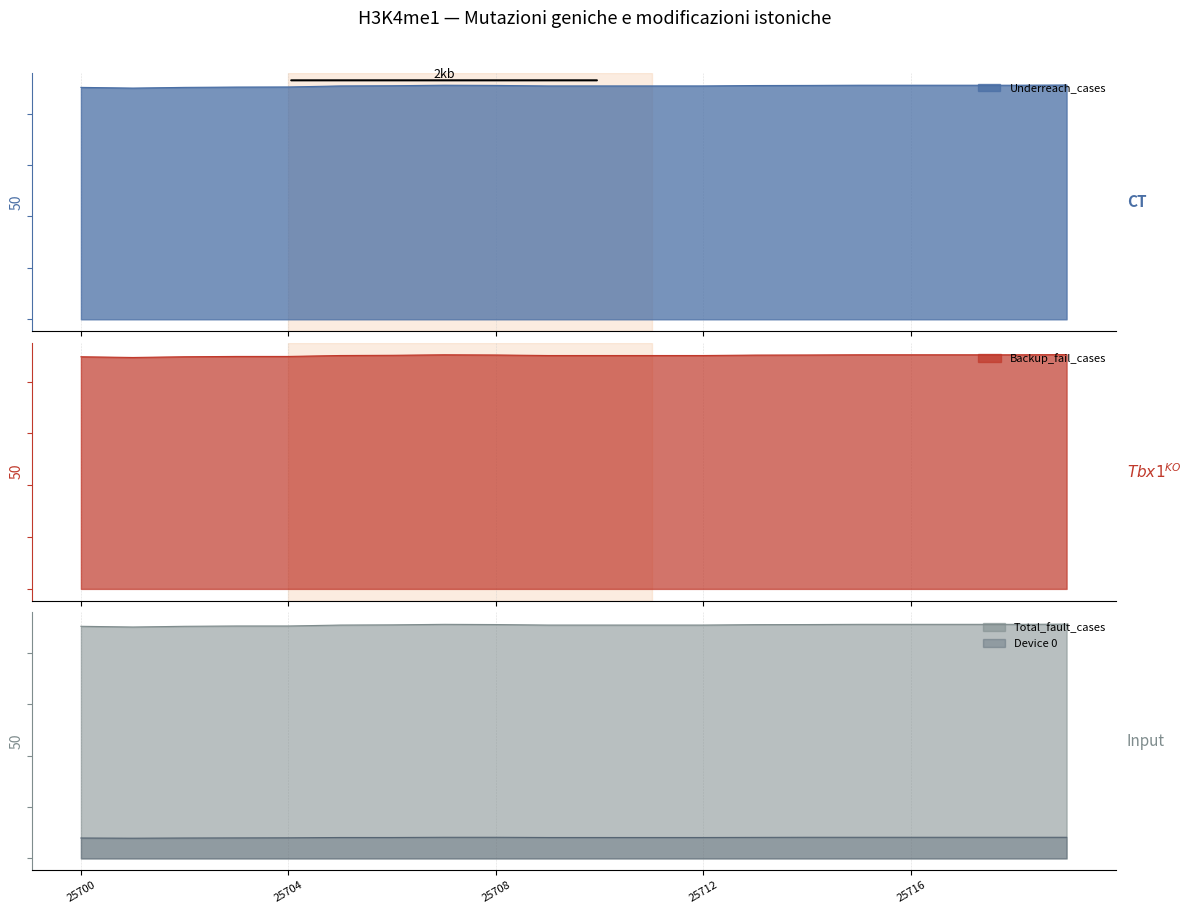

Reading right to left, extract all data points from this chart.

Underreach_cases: 25719=2277	25718=2275	25717=2275	25716=2275	25715=2275	25714=2273	25713=2272	25712=2268	25711=2268	25710=2268	25709=2268	25708=2273	25707=2275	25706=2270	25705=2268	25704=2258	25703=2257	25702=2254	25701=2247	25700=2254
Backup_fail_cases: 25719=2261	25718=2259	25717=2259	25716=2259	25715=2259	25714=2257	25713=2256	25712=2252	25711=2252	25710=2252	25709=2252	25708=2257	25707=2259	25706=2254	25705=2252	25704=2243	25703=2243	25702=2240	25701=2233	25700=2240
Total_fault_cases: 25719=2280	25718=2278	25717=2278	25716=2278	25715=2278	25714=2276	25713=2275	25712=2271	25711=2271	25710=2271	25709=2271	25708=2276	25707=2278	25706=2273	25705=2271	25704=2262	25703=2262	25702=2259	25701=2252	25700=2259
Device 0: 25719=206	25718=206	25717=206	25716=206	25715=206	25714=206	25713=205	25712=204	25711=204	25710=204	25709=204	25708=206	25707=206	25706=204	25705=204	25704=201	25703=200	25702=199	25701=197	25700=199